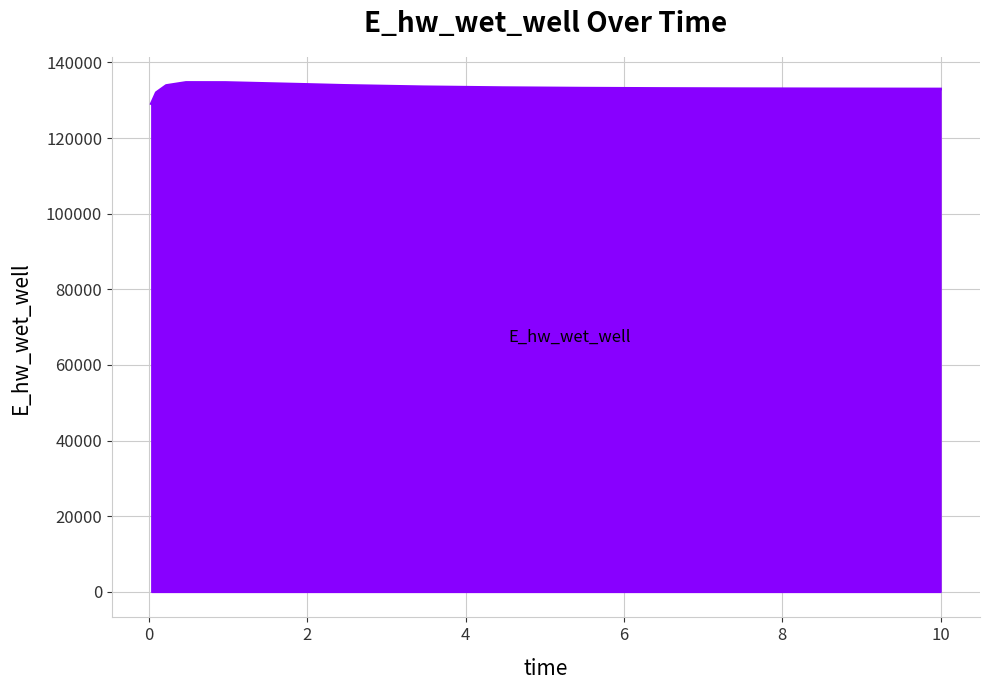

What is the smallest value displayed?

129095.4